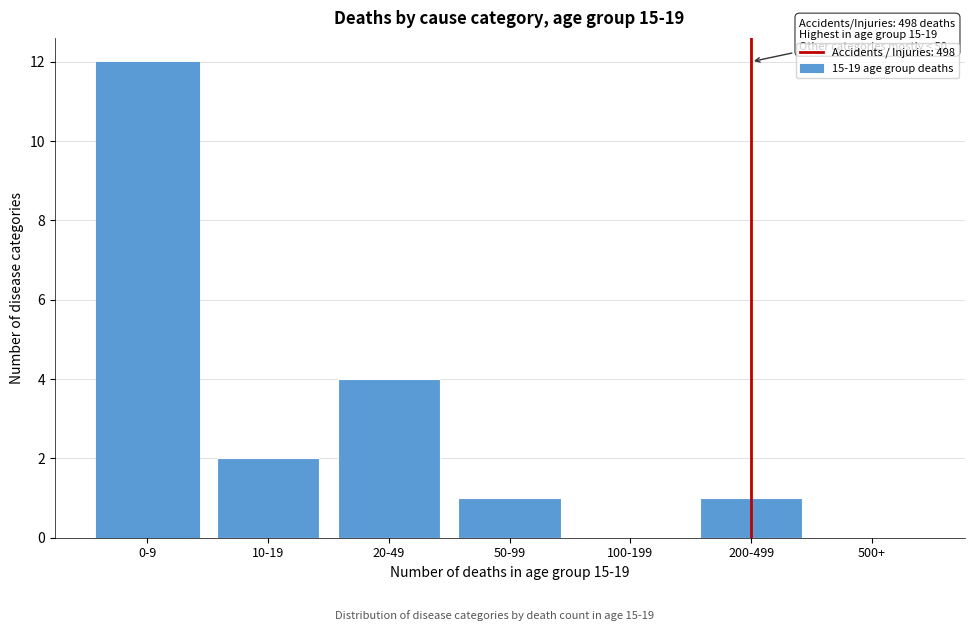

Reading left to right, extract all data points from this chart.

0-9=12	10-19=2	20-49=4	50-99=1	100-199=0	200-499=1	500+=0